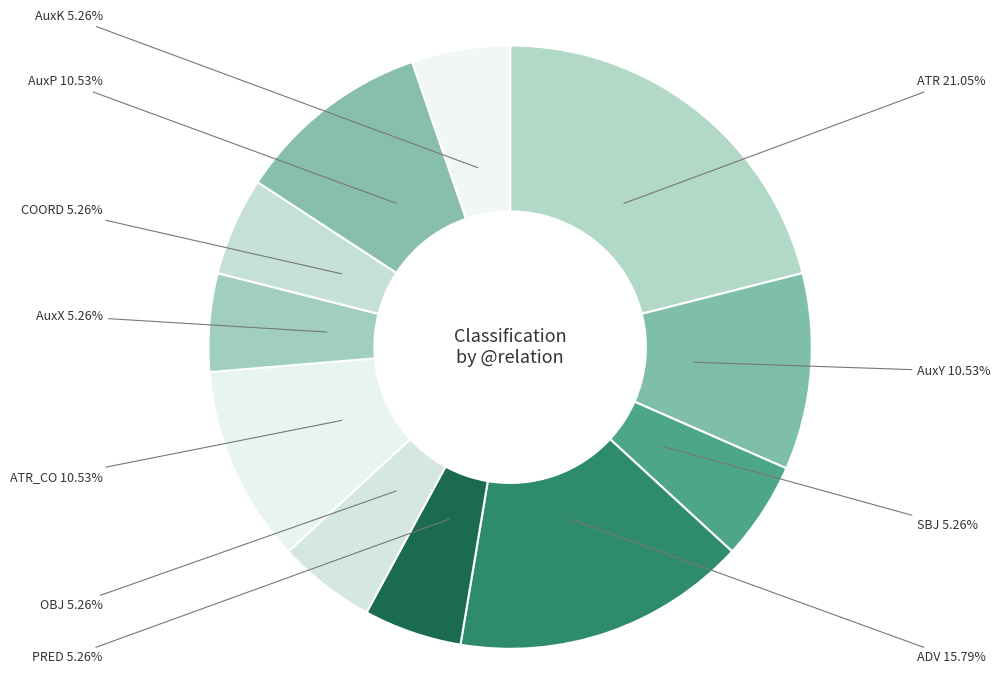

How many slices are in this pie chart?

11